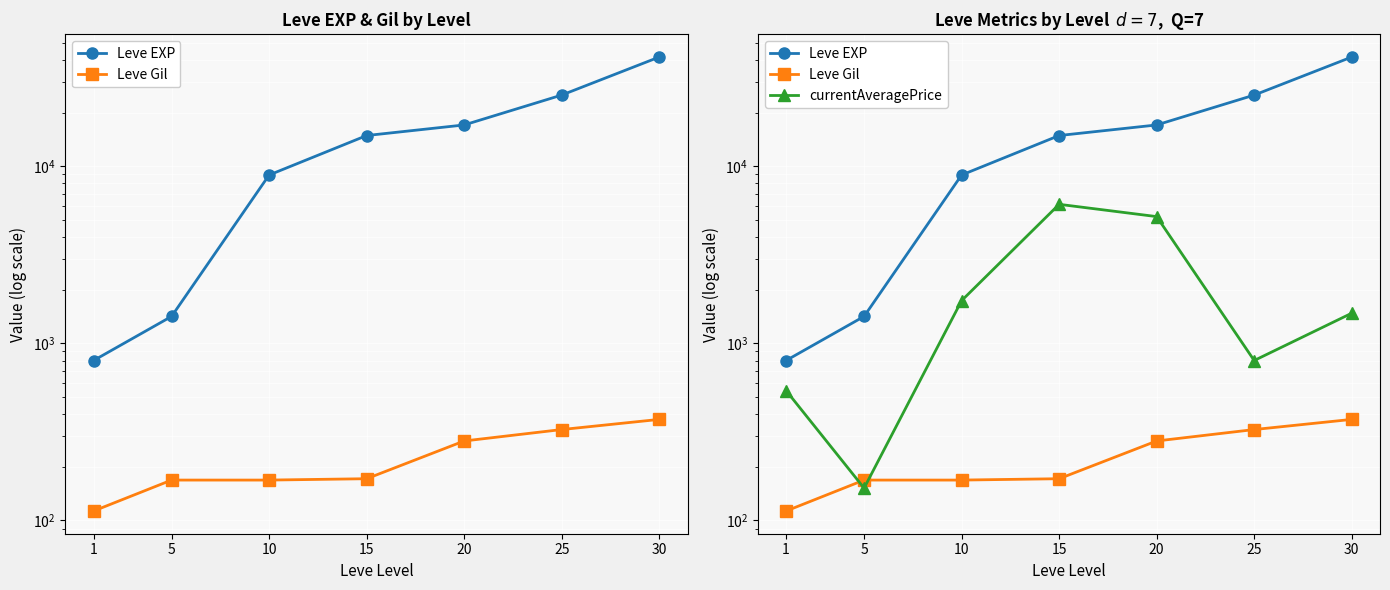

What is the value of the Leve Gil point at the 5th from the left?

281.0